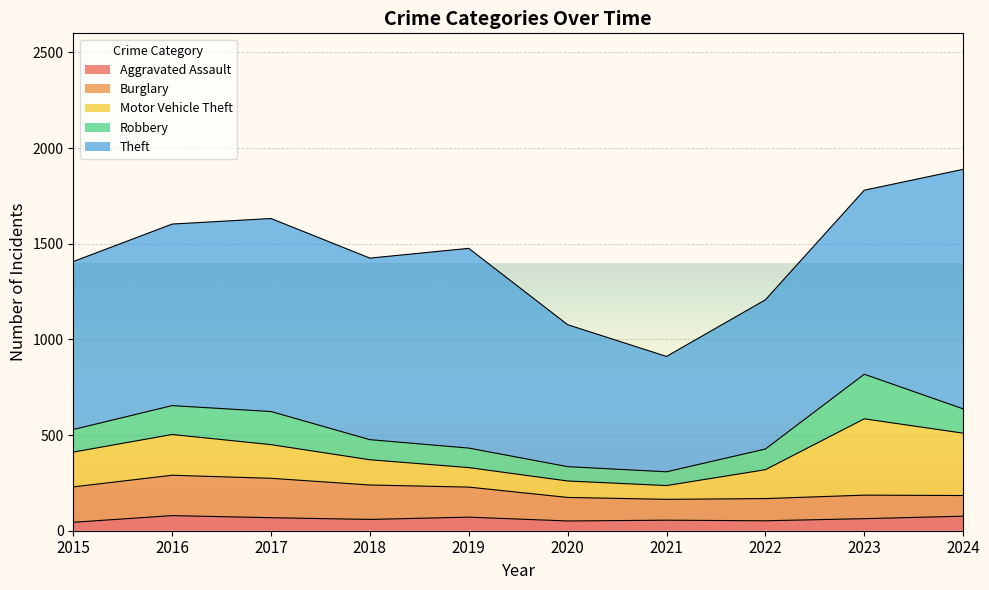

What is the maximum value shown in the chart?

1252